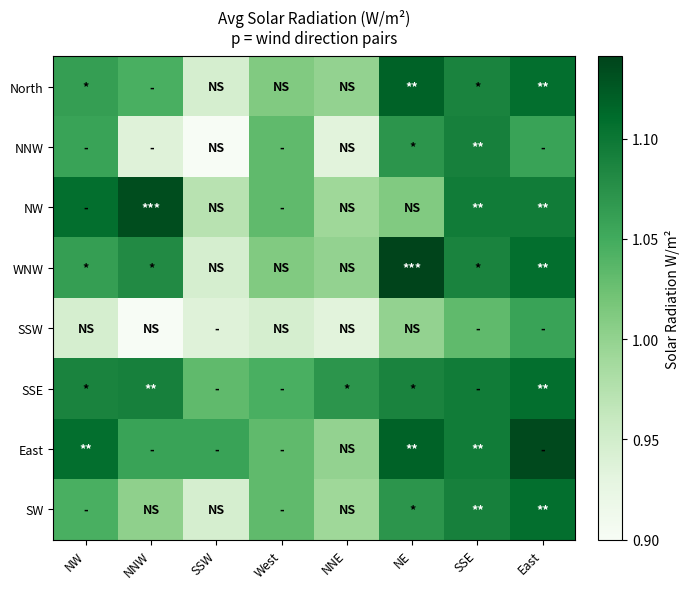

Reading left to right, what are all the values shown in this chart?

North: NW=1.1	NNW=1.0	SSW=0.9	West=1.0	NNE=1.0	NE=1.1	SSE=1.1	East=1.1
NNW: NW=1.1	NNW=0.9	SSW=0.9	West=1.0	NNE=0.9	NE=1.1	SSE=1.1	East=1.1
NW: NW=1.1	NNW=1.1	SSW=1.0	West=1.0	NNE=1.0	NE=1.0	SSE=1.1	East=1.1
WNW: NW=1.1	NNW=1.1	SSW=0.9	West=1.0	NNE=1.0	NE=1.1	SSE=1.1	East=1.1
SSW: NW=0.9	NNW=0.9	SSW=0.9	West=0.9	NNE=0.9	NE=1.0	SSE=1.0	East=1.1
SSE: NW=1.1	NNW=1.1	SSW=1.0	West=1.0	NNE=1.1	NE=1.1	SSE=1.1	East=1.1
East: NW=1.1	NNW=1.1	SSW=1.1	West=1.0	NNE=1.0	NE=1.1	SSE=1.1	East=1.1
SW: NW=1.0	NNW=1.0	SSW=0.9	West=1.0	NNE=1.0	NE=1.1	SSE=1.1	East=1.1